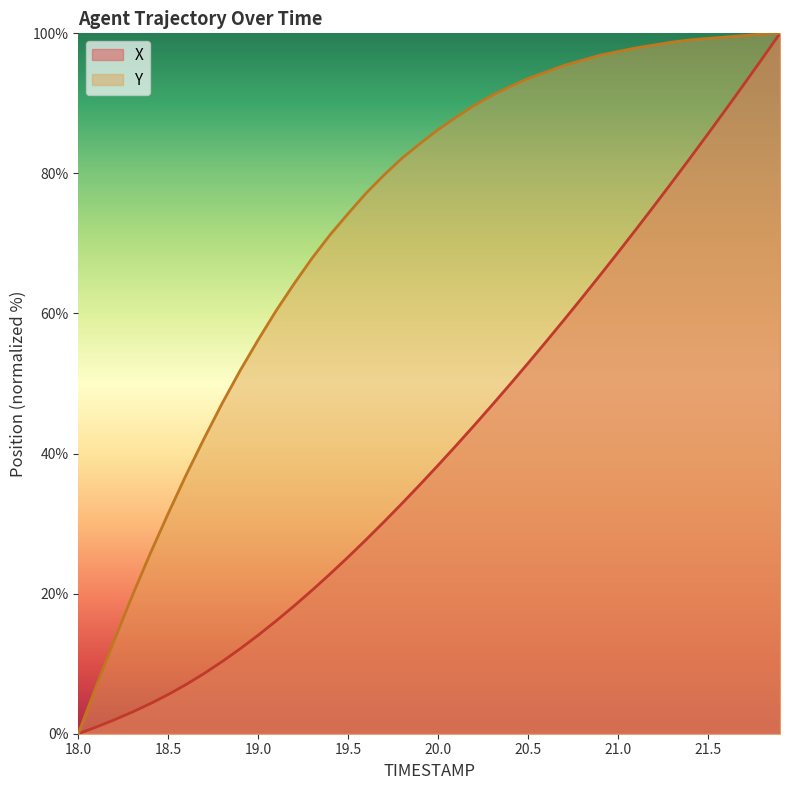

Reading left to right, extract all data points from this chart.

X: 18.0=0.0	18.1=1.0	18.2=2.0	18.3=3.1	18.4=4.3	18.5=5.6	18.6=7.0	18.7=8.6	18.8=10.3	18.9=12.1	19.0=14.1	19.1=16.1	19.2=18.3	19.3=20.5	19.4=22.8	19.5=25.2	19.6=27.7	19.7=30.3	19.8=32.9	19.9=35.6	20.0=38.3	20.1=41.1	20.2=44.0	20.3=46.9	20.4=49.9	20.5=52.9	20.6=56.0	20.7=59.1	20.8=62.3	20.9=65.5	21.0=68.7	21.1=72.0	21.2=75.4	21.3=78.8	21.4=82.2	21.5=85.7	21.6=89.2	21.7=92.7	21.8=96.4	21.9=100.0
Y: 18.0=0.0	18.1=6.8	18.2=13.3	18.3=19.7	18.4=25.7	18.5=31.5	18.6=37.0	18.7=42.2	18.8=47.2	18.9=51.9	19.0=56.3	19.1=60.4	19.2=64.3	19.3=67.9	19.4=71.3	19.5=74.3	19.6=77.2	19.7=79.8	19.8=82.2	19.9=84.3	20.0=86.2	20.1=88.0	20.2=89.7	20.3=91.1	20.4=92.4	20.5=93.5	20.6=94.5	20.7=95.4	20.8=96.1	20.9=96.9	21.0=97.4	21.1=97.9	21.2=98.3	21.3=98.7	21.4=99.1	21.5=99.3	21.6=99.5	21.7=99.7	21.8=99.9	21.9=100.0